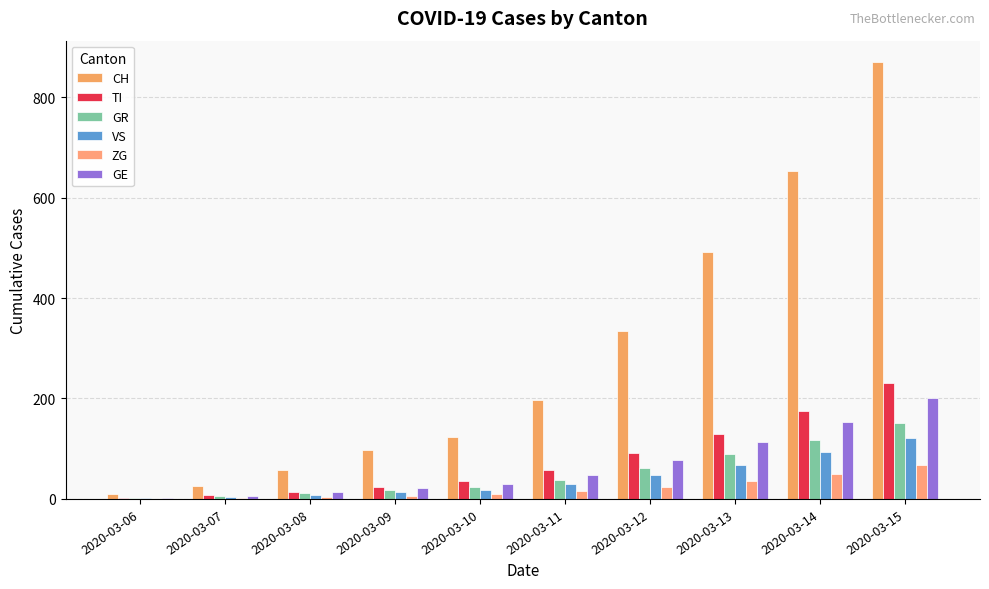

Reading left to right, transcribe all the data shown in this chart.

CH: 2020-03-06=9	2020-03-07=26	2020-03-08=57	2020-03-09=97	2020-03-10=124	2020-03-11=197	2020-03-12=335	2020-03-13=491	2020-03-14=653	2020-03-15=869
TI: 2020-03-06=2	2020-03-07=7	2020-03-08=14	2020-03-09=23	2020-03-10=35	2020-03-11=58	2020-03-12=91	2020-03-13=130	2020-03-14=176	2020-03-15=231
GR: 2020-03-06=2	2020-03-07=5	2020-03-08=11	2020-03-09=18	2020-03-10=24	2020-03-11=38	2020-03-12=61	2020-03-13=89	2020-03-14=117	2020-03-15=152
VS: 2020-03-06=1	2020-03-07=3	2020-03-08=7	2020-03-09=13	2020-03-10=18	2020-03-11=29	2020-03-12=47	2020-03-13=68	2020-03-14=93	2020-03-15=122
ZG: 2020-03-06=0	2020-03-07=1	2020-03-08=3	2020-03-09=6	2020-03-10=9	2020-03-11=15	2020-03-12=24	2020-03-13=36	2020-03-14=50	2020-03-15=67
GE: 2020-03-06=2	2020-03-07=6	2020-03-08=13	2020-03-09=21	2020-03-10=30	2020-03-11=48	2020-03-12=78	2020-03-13=113	2020-03-14=153	2020-03-15=201